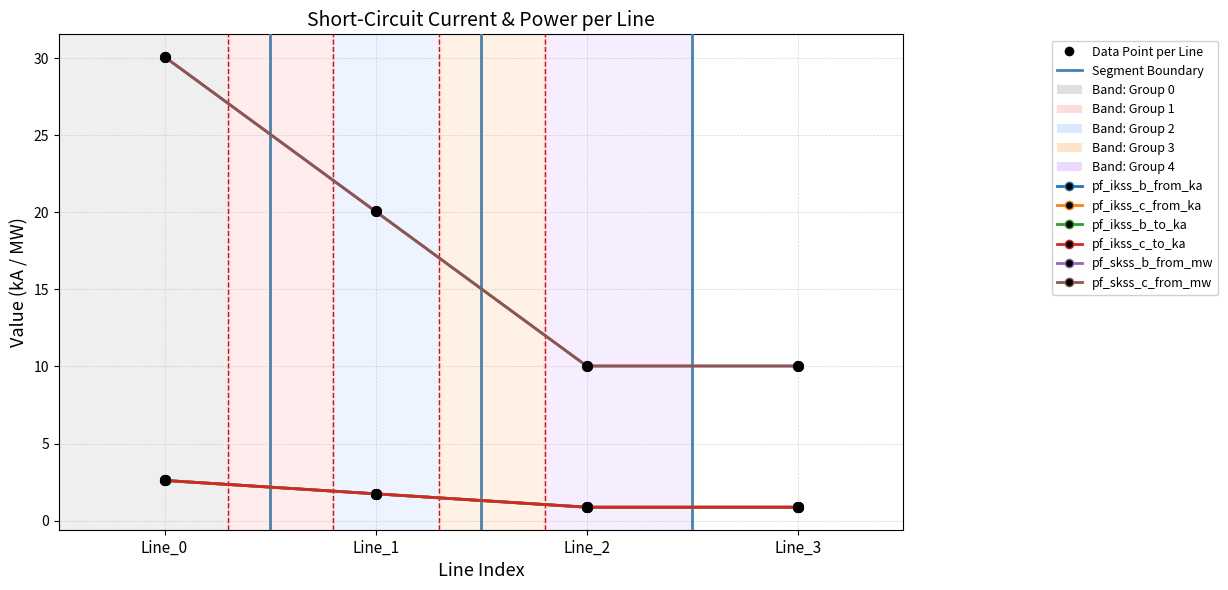

True or false: pf_ikss_c_from_ka has more than 2 points higher than both neighbors.

False